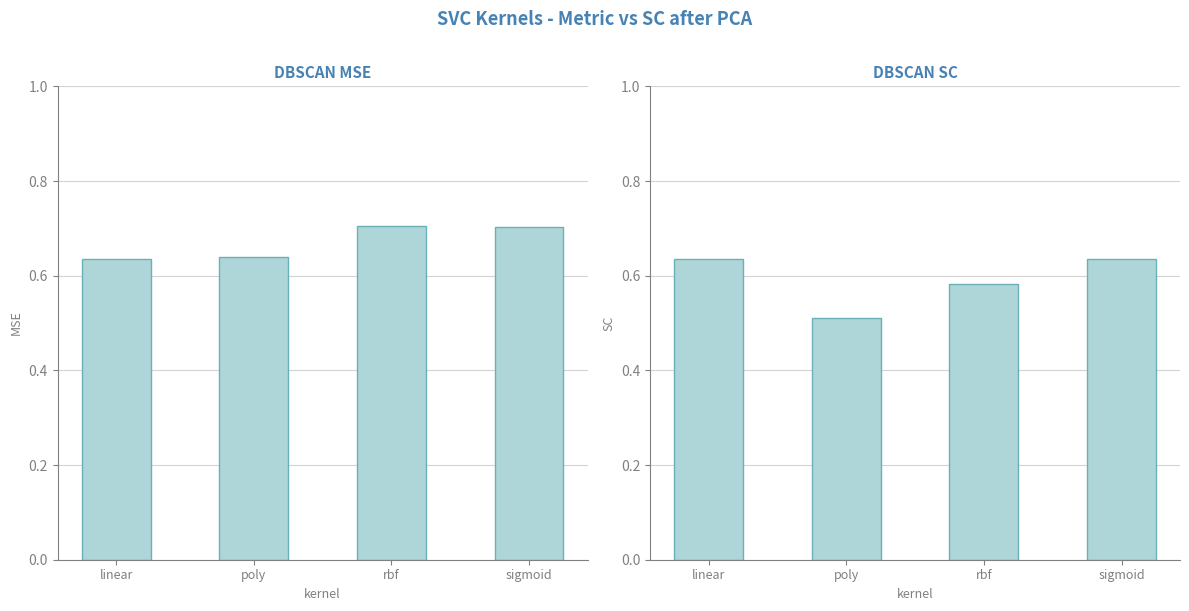

How many groups of bars are there?

4